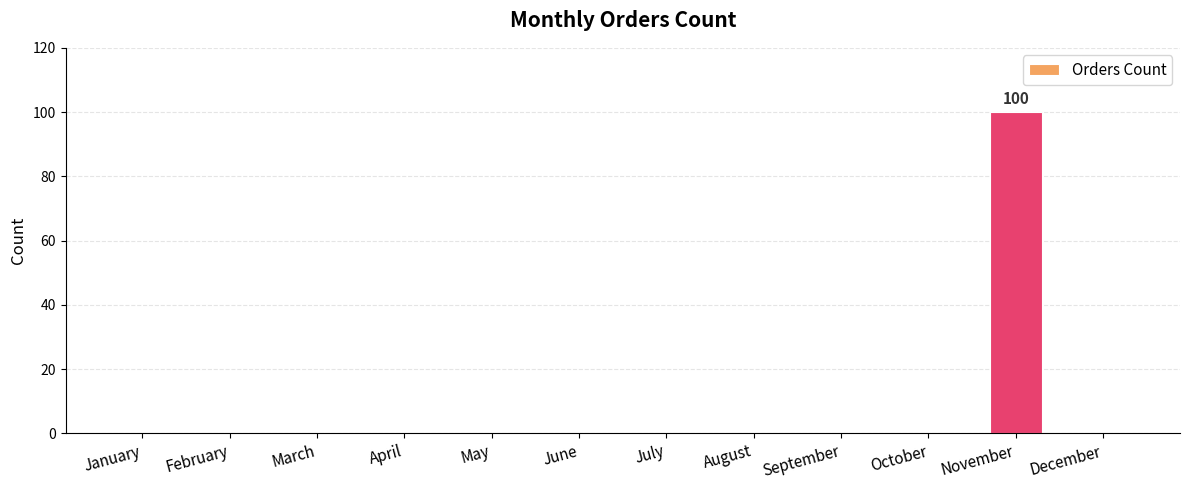

Reading left to right, transcribe all the data shown in this chart.

January=0	February=0	March=0	April=0	May=0	June=0	July=0	August=0	September=0	October=0	November=100	December=0